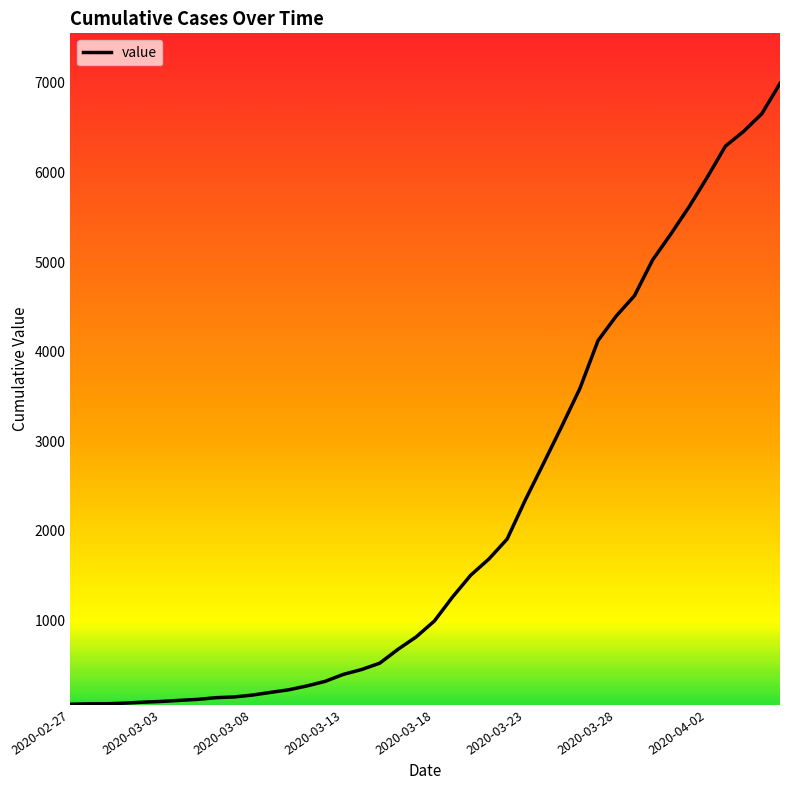

What is the difference between the maximum and minimum values?

6930